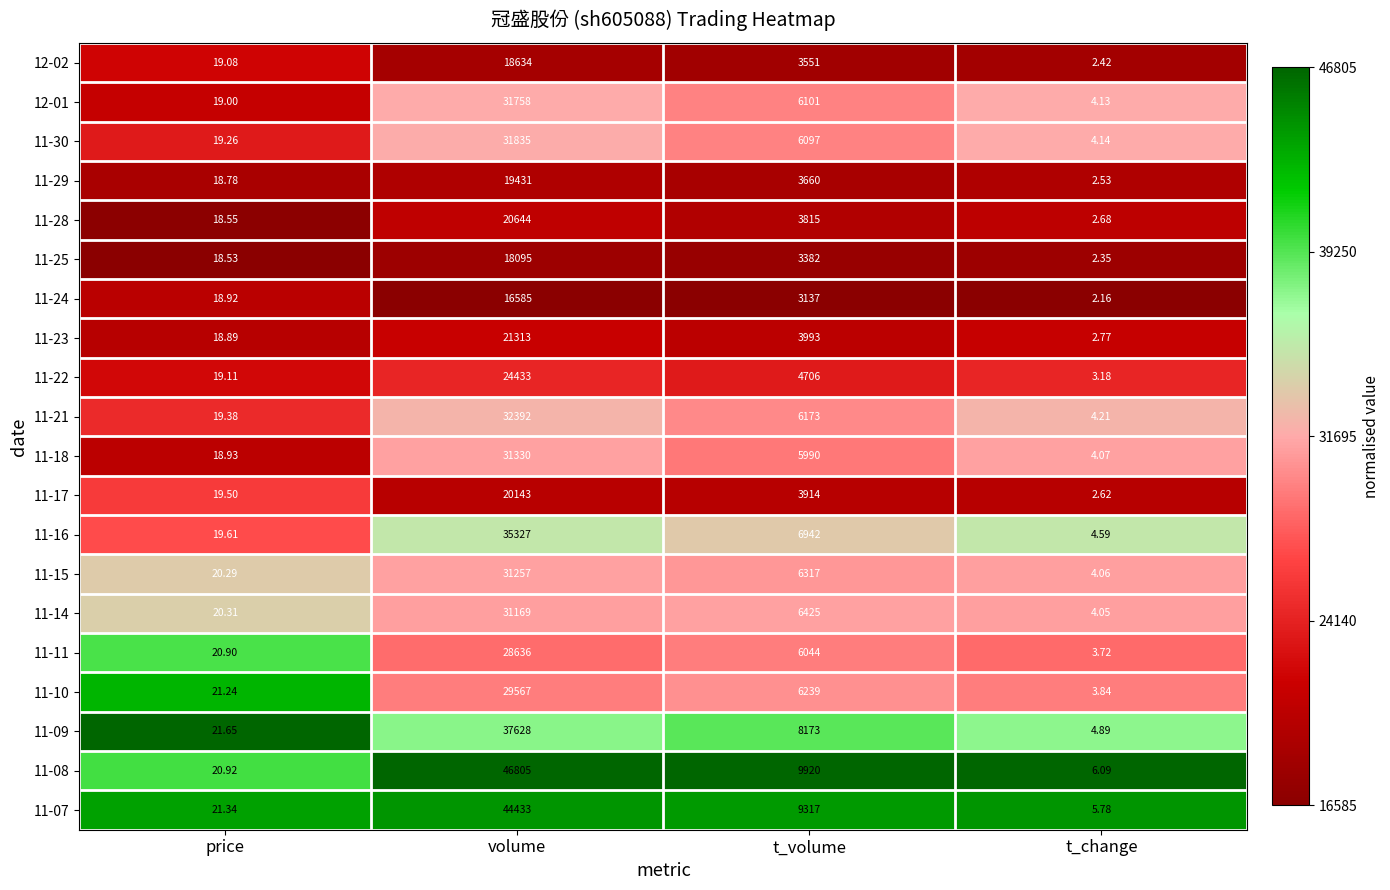

Where does the 11-08 series first go above 9920?

volume